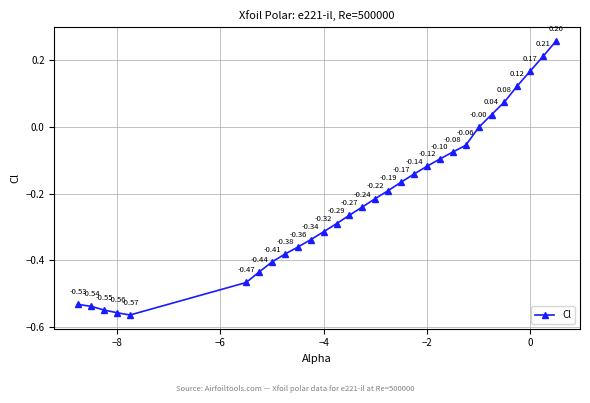

What is the difference between the maximum and minimum values?

0.8